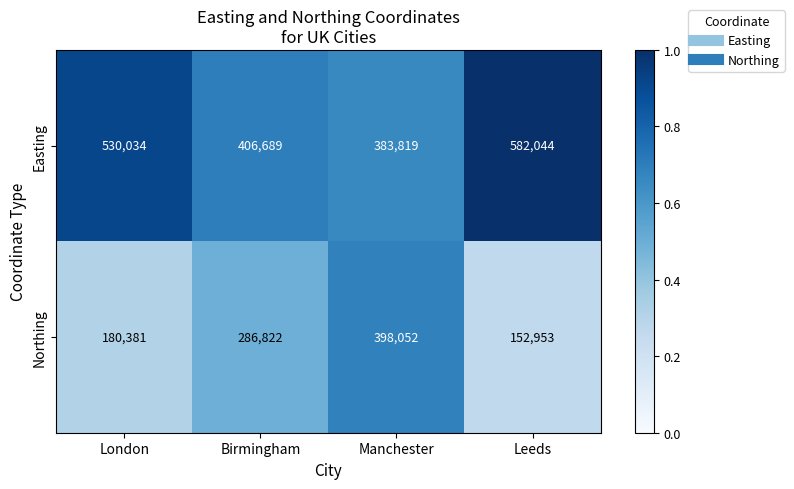

At which label is Northing closest to 275502?

Birmingham